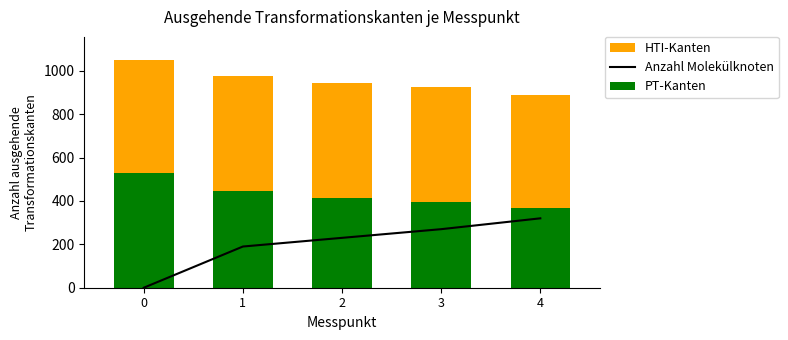

At which label does HTI-Kanten first exceed 528?

1